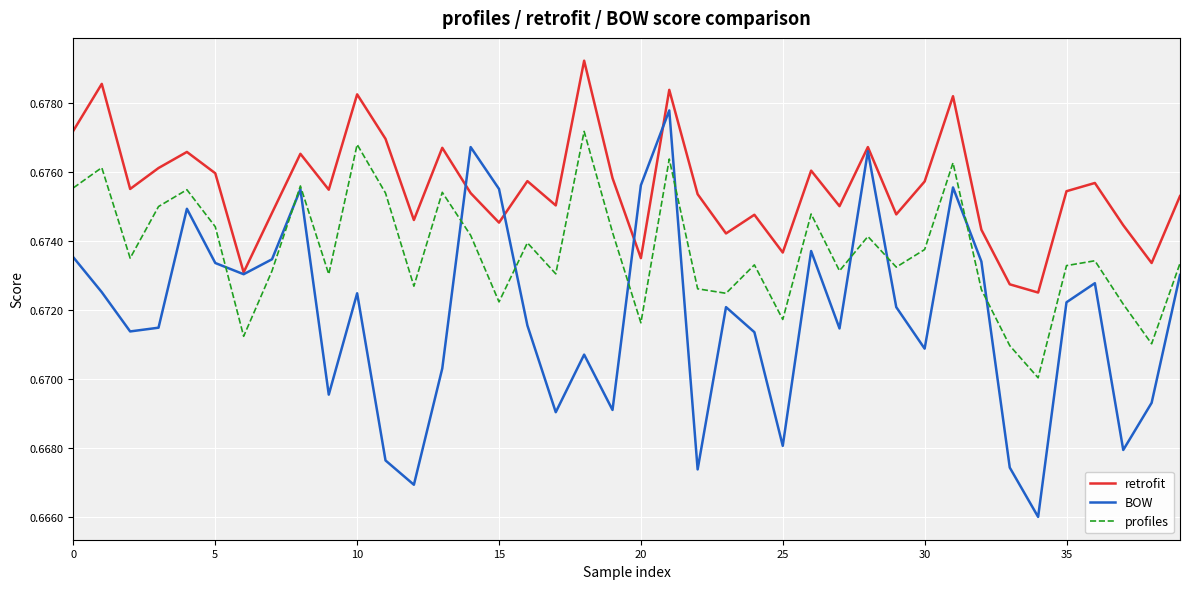

How many interior local valleys does the BOW series have?

12